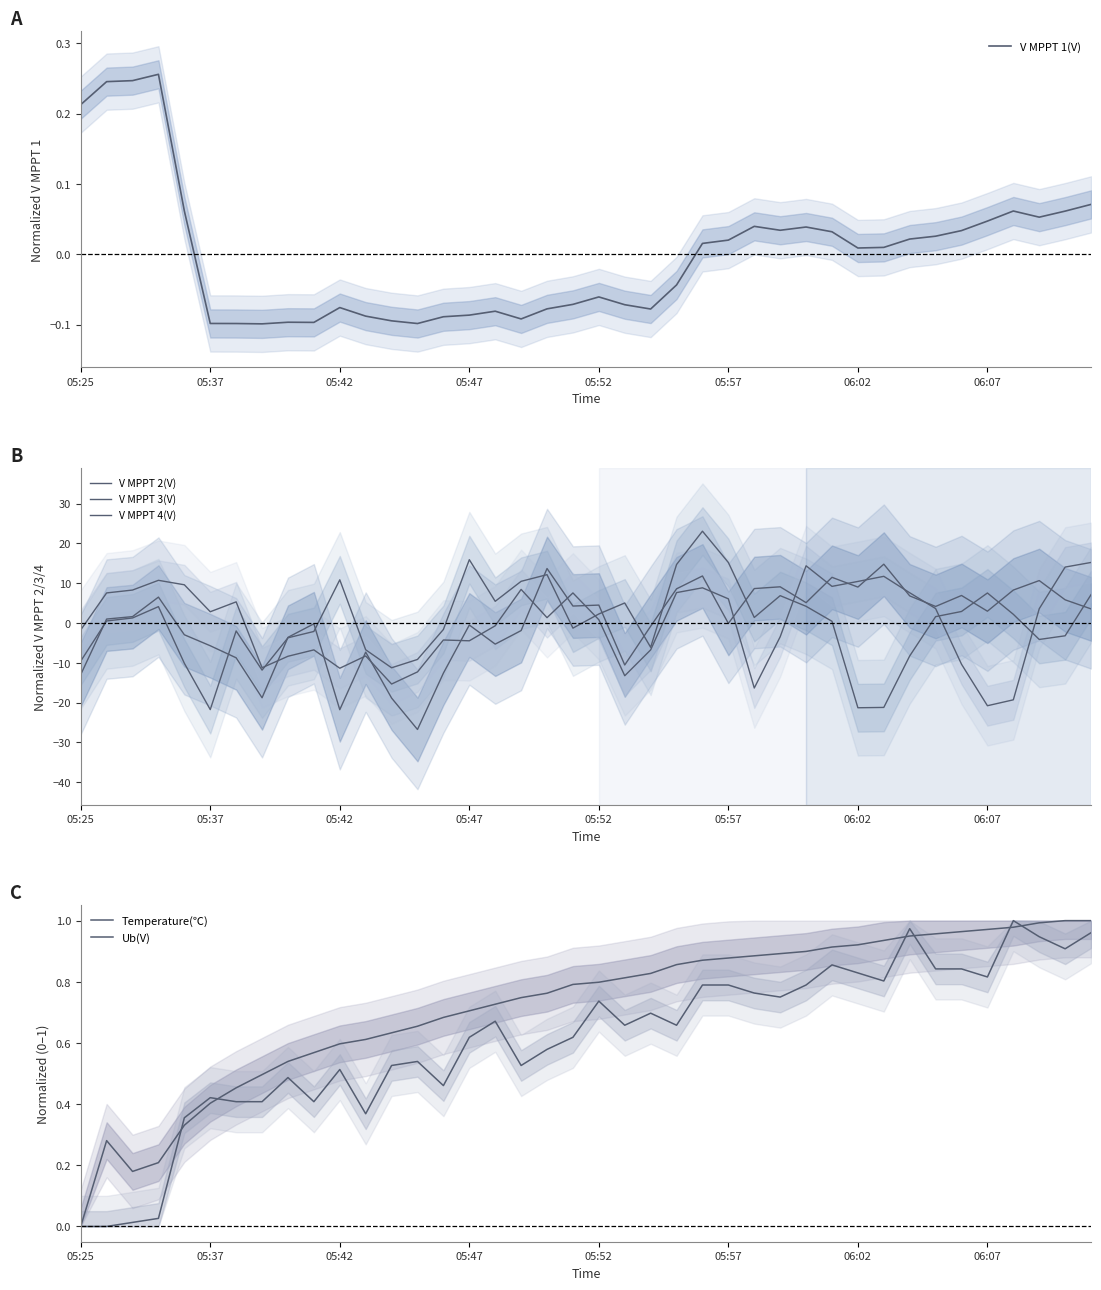

Reading left to right, list all the values displayed in this chart.

V MPPT 1(V): 0.2	0.2	0.2	0.3	0.1	-0.1	-0.1	-0.1	-0.1	-0.1	-0.1	-0.1	-0.1	-0.1	-0.1	-0.1	-0.1	-0.1	-0.1	-0.1	-0.1	-0.1	-0.1	-0.0	0.0	0.0	0.0	0.0	0.0	0.0	0.0	0.0	0.0	0.0	0.0	0.0	0.1	0.1	0.1	0.1
V MPPT 2(V): -13.0	1.0	1.6	6.5	-3.0	-5.7	-8.7	-18.8	-3.6	-0.2	-21.8	-7.3	-18.8	-26.7	-12.6	-0.5	-5.3	-1.9	13.7	4.3	4.5	-10.5	-0.8	8.6	11.8	-0.1	8.7	9.1	5.1	11.5	9.0	14.8	6.8	4.2	6.9	3.0	8.3	10.7	5.8	3.5
V MPPT 3(V): -9.6	0.5	1.3	4.1	-10.1	-21.7	-2.0	-11.8	-3.7	-2.1	10.8	-6.7	-11.2	-9.1	-1.6	15.9	5.5	10.5	12.1	-1.3	2.3	5.0	-6.1	14.7	23.1	15.2	1.4	6.9	4.2	0.4	-21.3	-21.2	-8.3	1.6	2.9	7.5	2.2	-4.1	-3.2	7.1
V MPPT 4(V): -1.7	7.6	8.3	10.7	9.6	2.8	5.3	-11.2	-8.3	-6.7	-11.4	-8.3	-15.3	-12.3	-4.3	-4.5	-0.7	8.4	1.3	7.6	0.8	-13.2	-6.7	7.6	8.8	6.1	-16.3	-3.5	14.4	9.2	10.4	11.7	7.6	3.6	-10.4	-20.8	-19.3	3.6	14.1	15.2
Temperature(℃): 0.0	0.3	0.2	0.2	0.3	0.4	0.5	0.5	0.5	0.6	0.6	0.6	0.6	0.7	0.7	0.7	0.7	0.7	0.8	0.8	0.8	0.8	0.8	0.9	0.9	0.9	0.9	0.9	0.9	0.9	0.9	0.9	0.9	1.0	1.0	1.0	1.0	1.0	1.0	1.0
Ub(V): 0.0	0.0	0.0	0.0	0.4	0.4	0.4	0.4	0.5	0.4	0.5	0.4	0.5	0.5	0.5	0.6	0.7	0.5	0.6	0.6	0.7	0.7	0.7	0.7	0.8	0.8	0.8	0.8	0.8	0.9	0.8	0.8	1.0	0.8	0.8	0.8	1.0	0.9	0.9	1.0